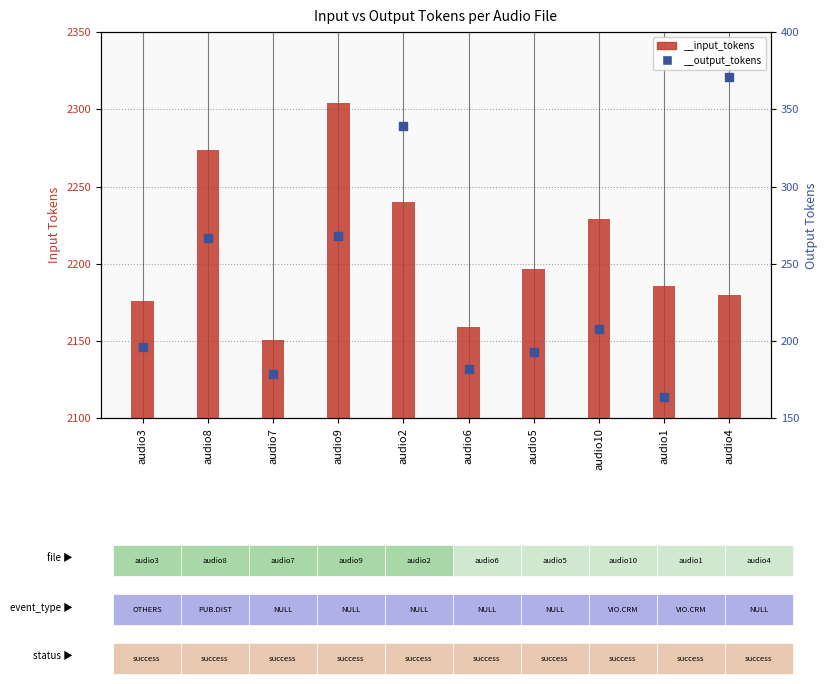

Which series contains the lowest Y value?

__output_tokens